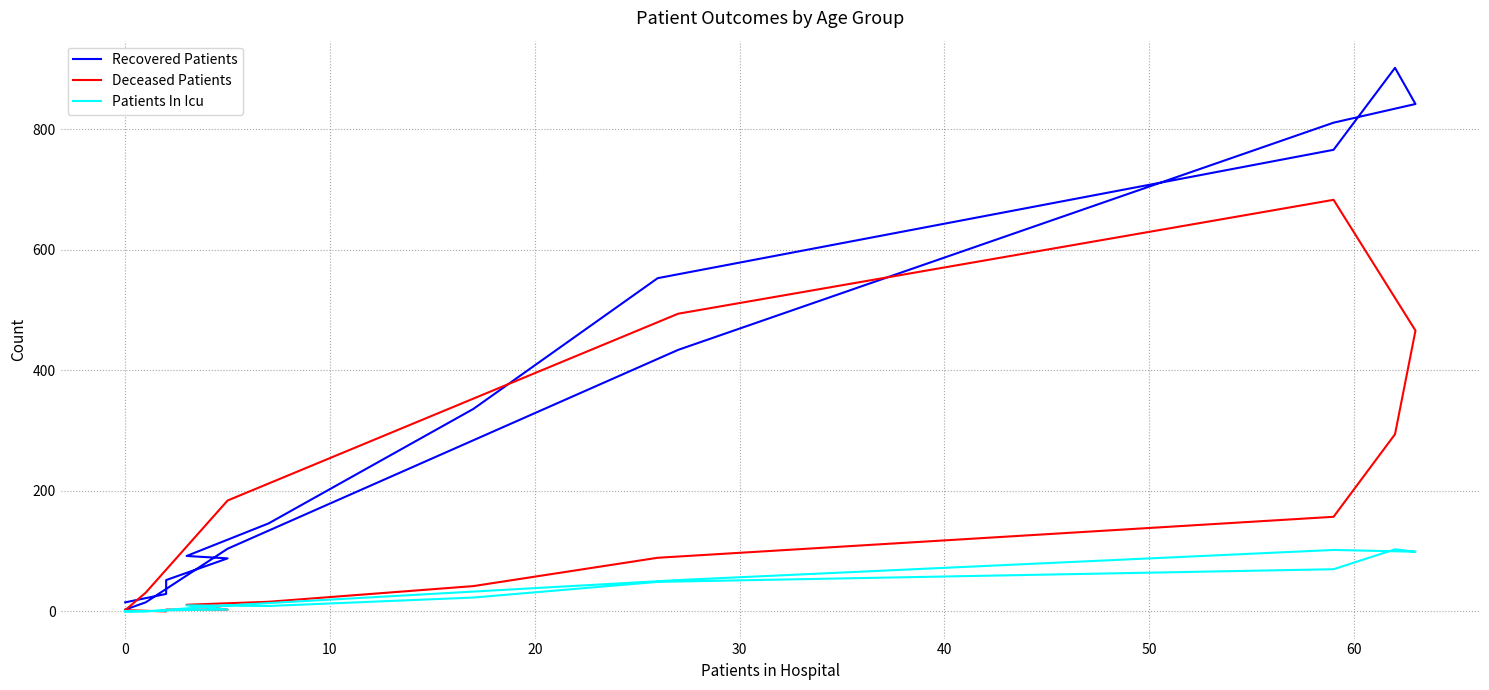

Which series has the widest spread of values?

Recovered Patients